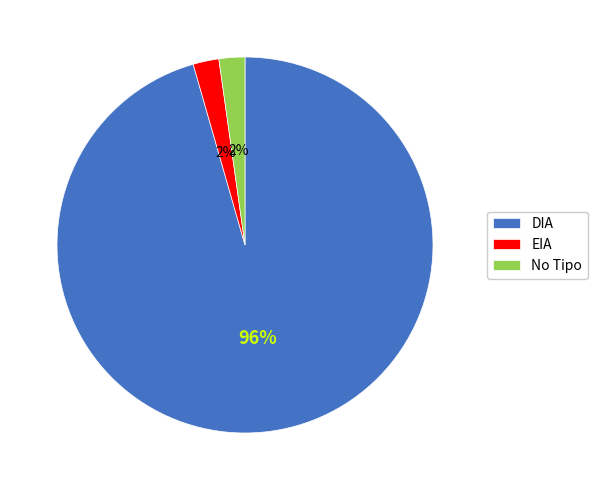

What is the largest slice in the pie chart?

DIA